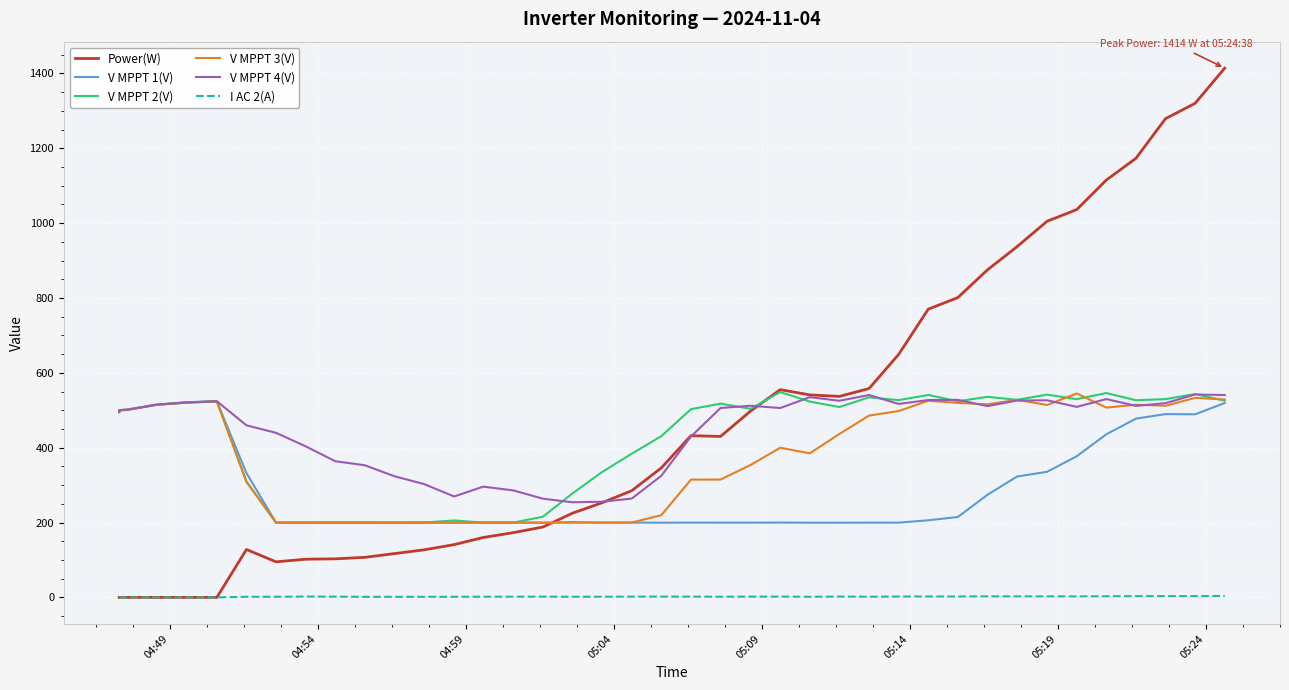

How many times do Power(W) and V MPPT 3(V) cross each other?

1